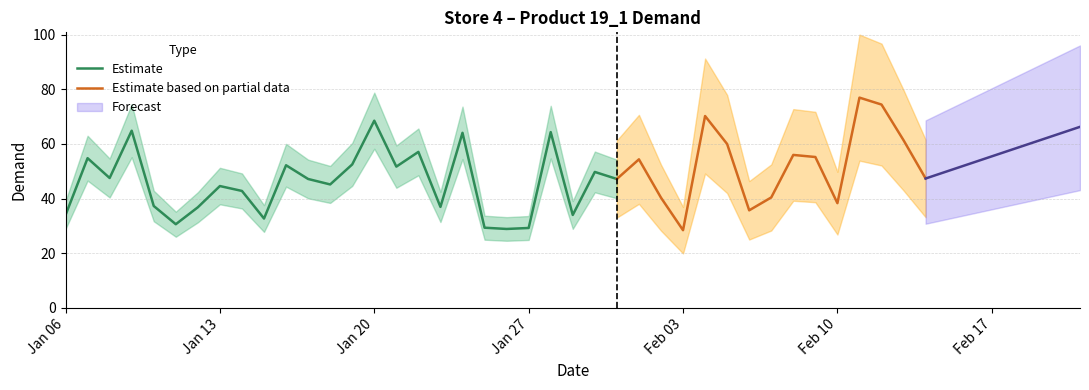

How many points are higher than both their immediate neighbors (excluding endpoints)?

13